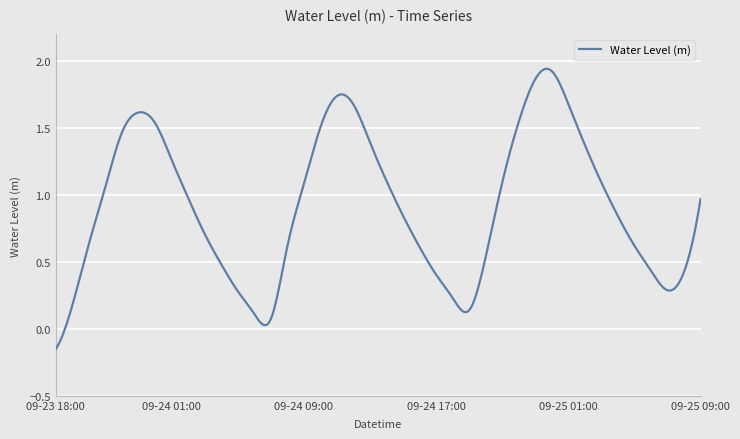

What is the difference between the maximum and minimum values?

2.1